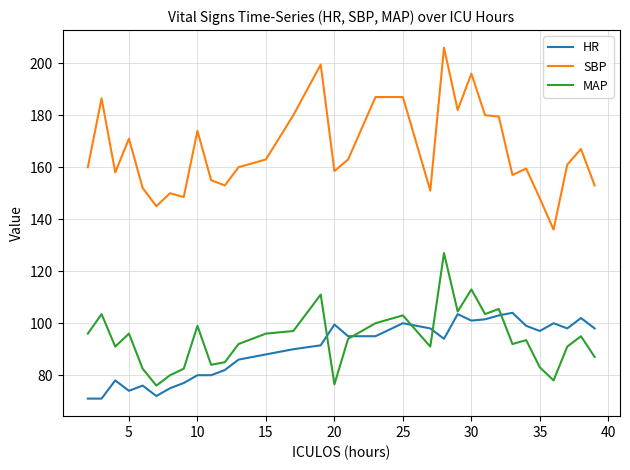

Which series has the largest total across all categories?

SBP